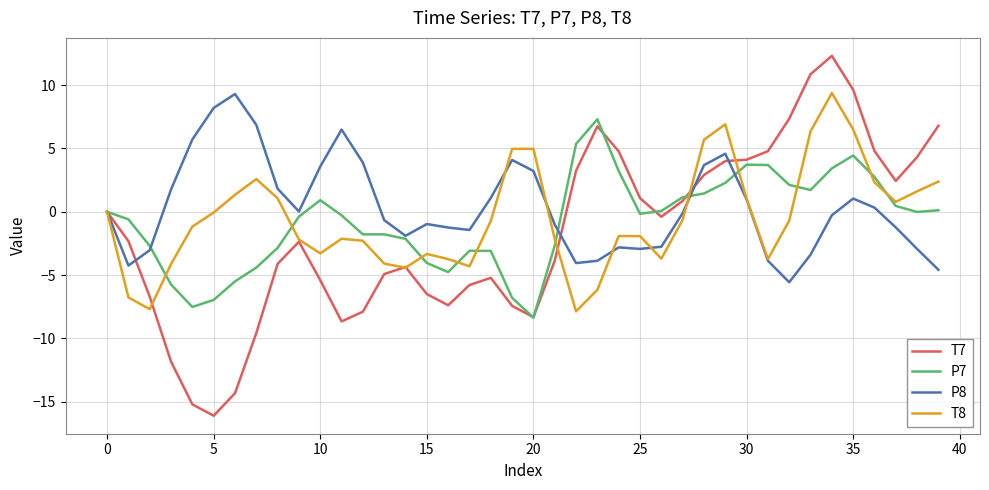

Which series has the largest range (max minus min)?

T7